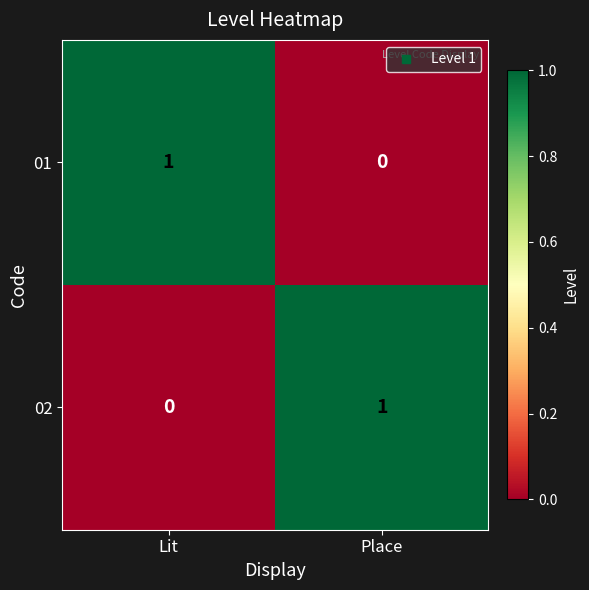

Is the value of 01 at Place greater than the value of 02 at Place?

No